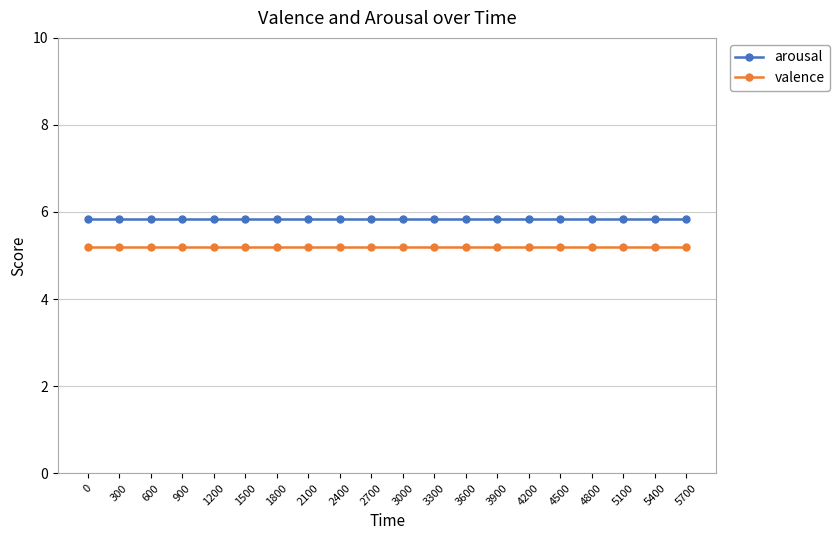

What is the value of the arousal point at the 19th from the left?

5.8